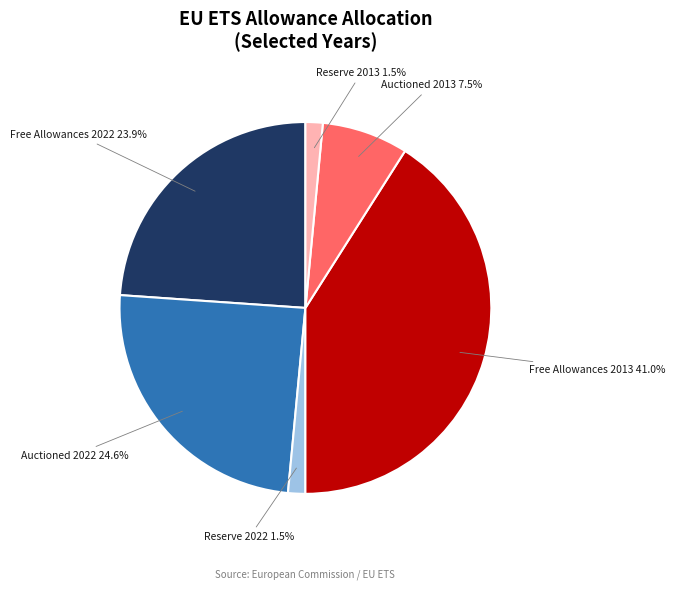

Is there a majority slice in this chart?

No